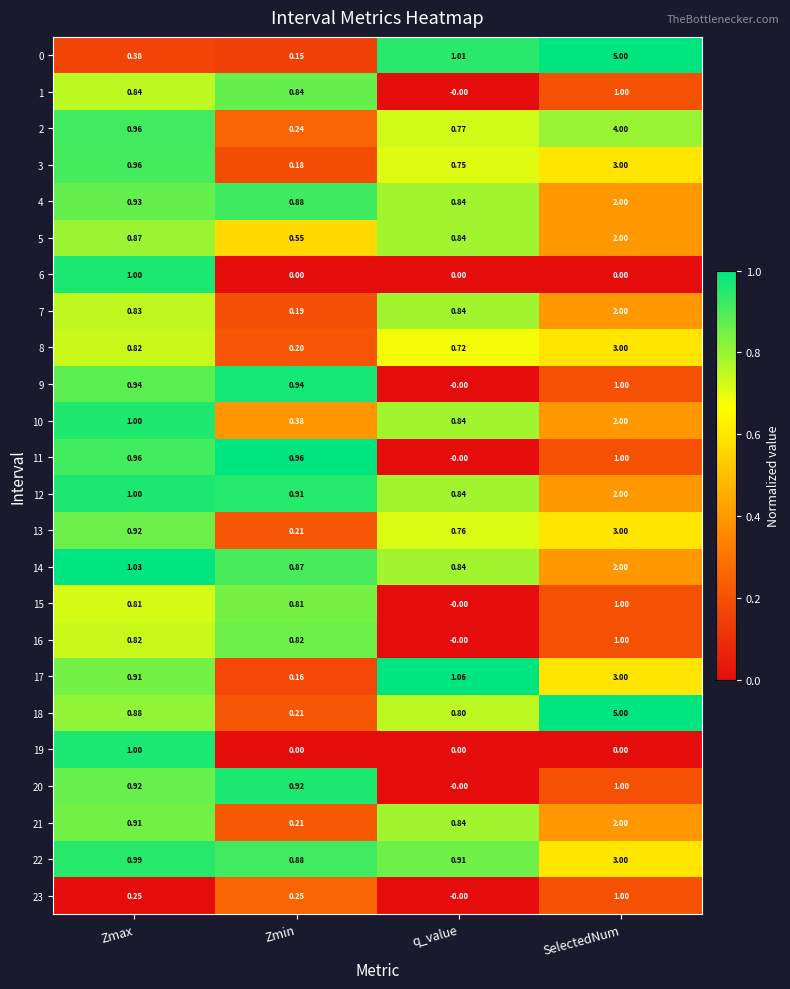

At which label does 5 reach its minimum?

Zmin